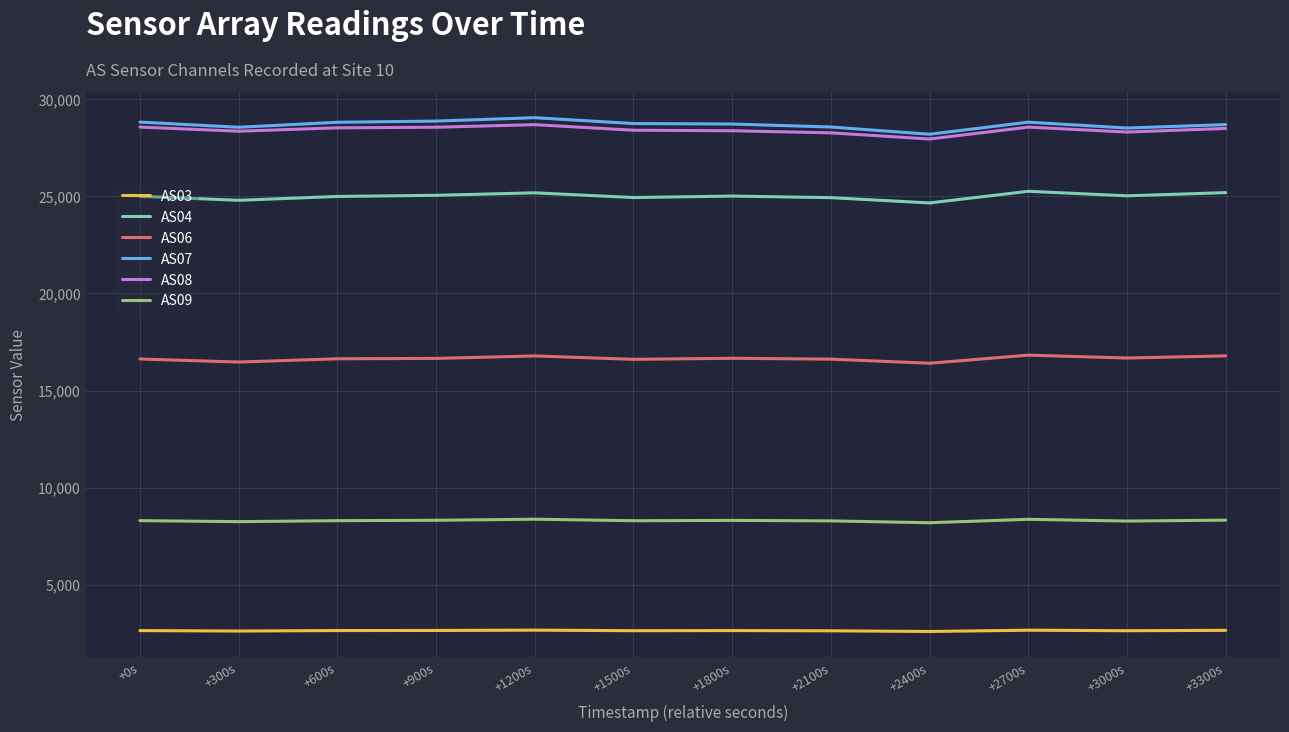

What is the average value of the AS07 series?

28708